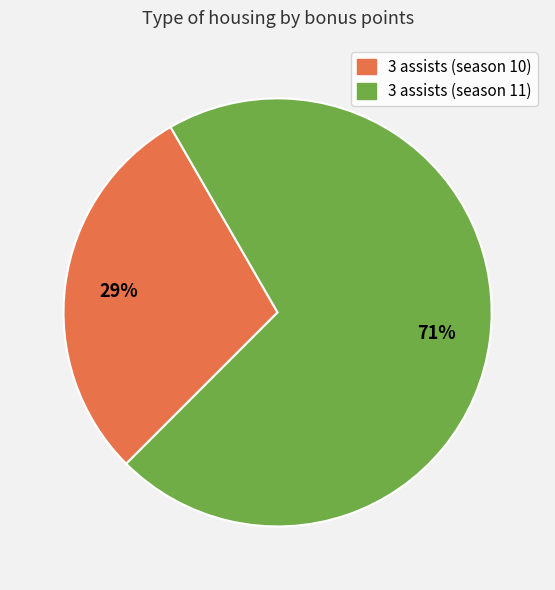

To the nearest percent, what is the average slice percentage?

50%